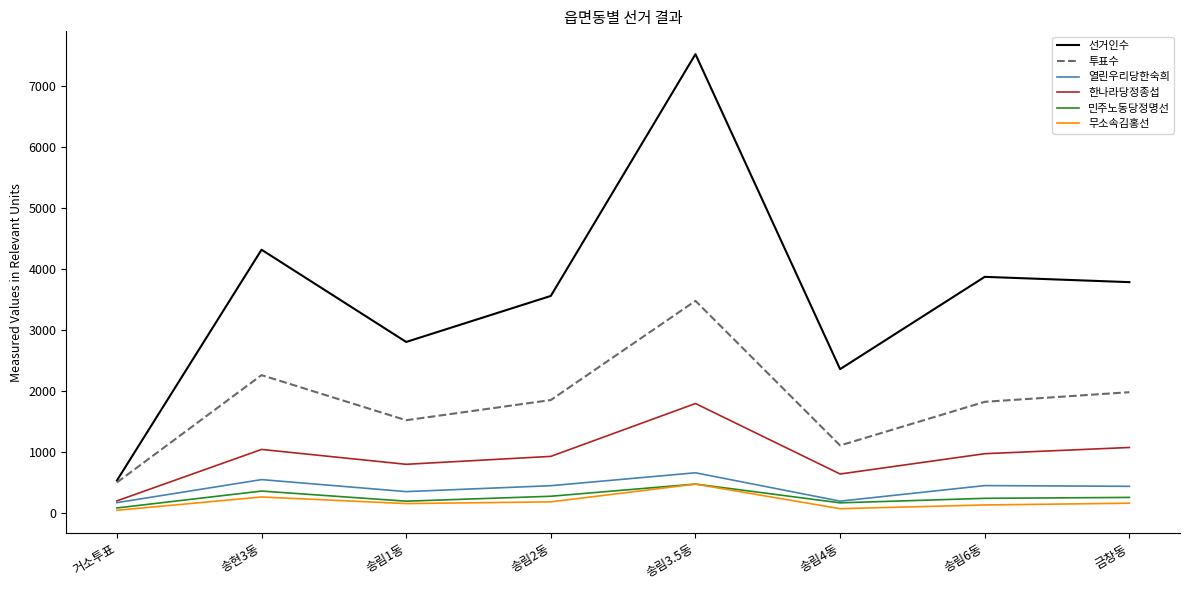

At which label does 투표수 reach its peak?

송림3.5동